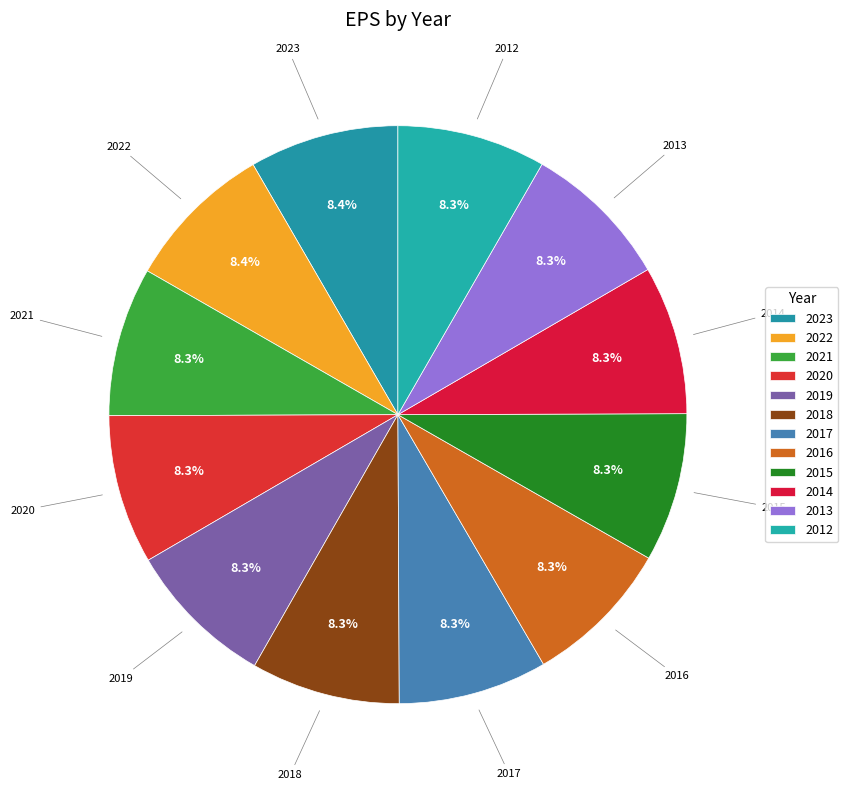

To the nearest percent, what is the average slice percentage?

8%